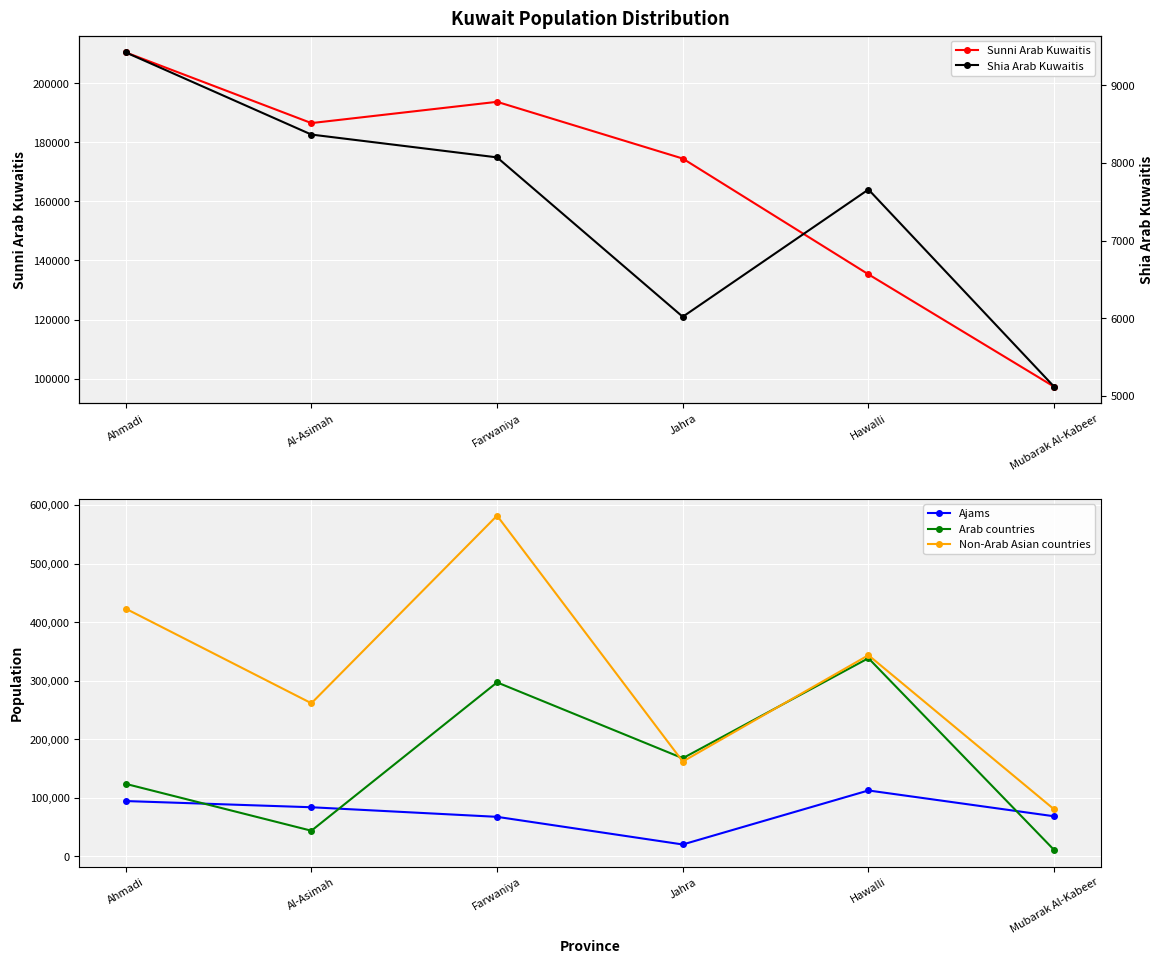

Where is Shia Arab Kuwaitis nearest to the value 7272?

Hawalli